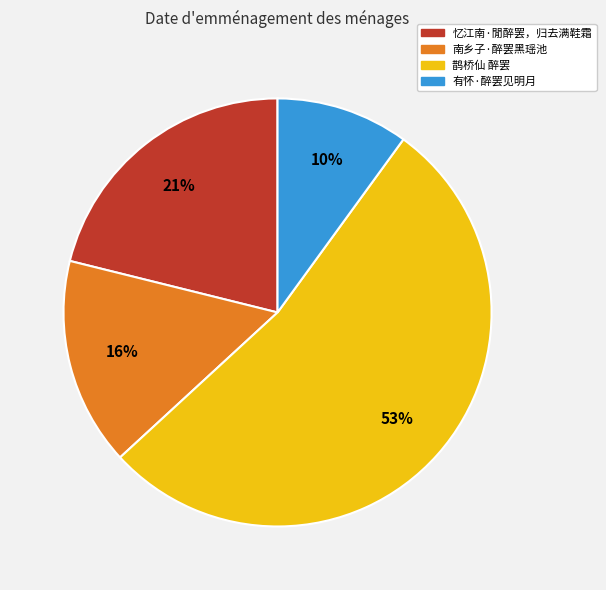

To the nearest percent, what percentage of the pie is 忆江南·閒醉罢，归去满鞋霜?

21%